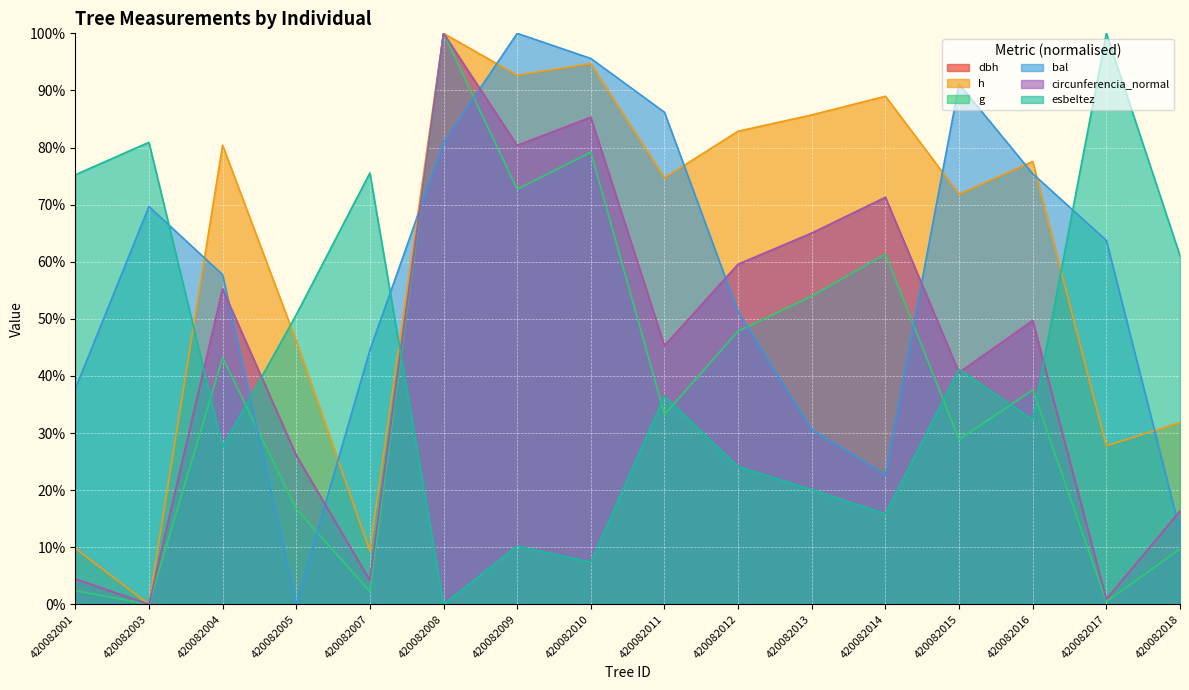

The value of h at 420082008 is 149.4. True or false?

False